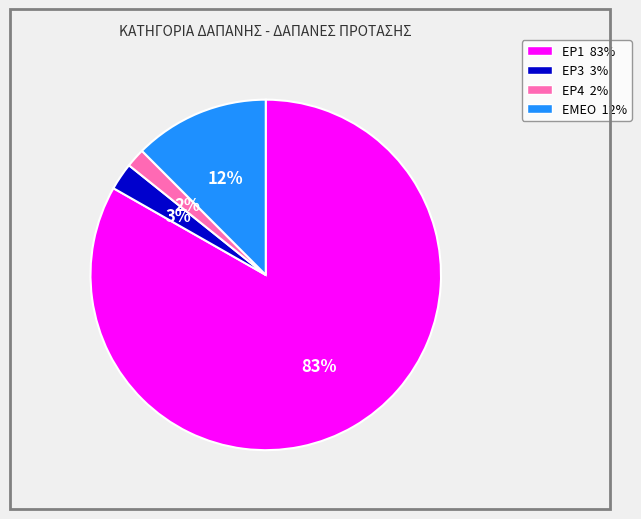

Rank the categories by value from lowest to highest.

ΕΡ4, ΕΡ3, ΕΜΕΟ, ΕΡ1